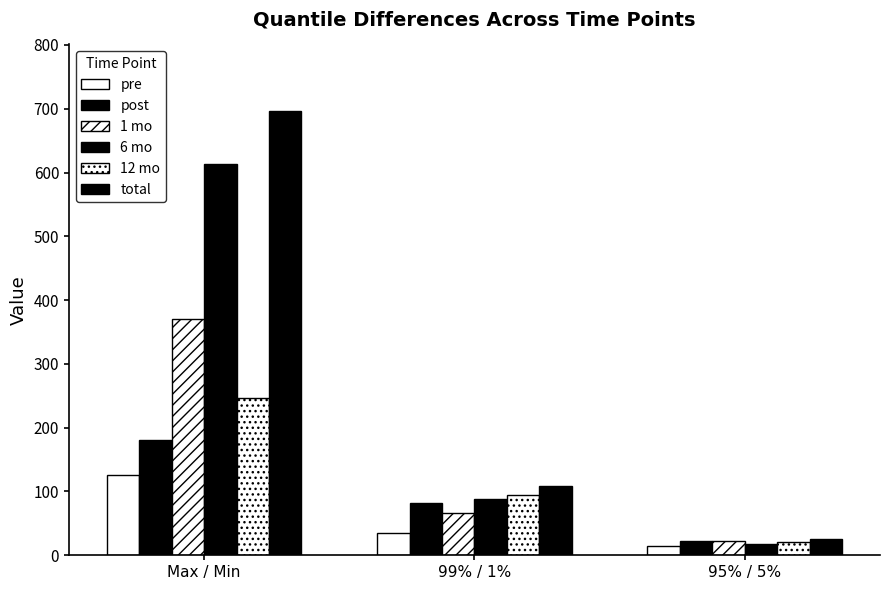

Rank the series by their maximum value, from lowest to highest.

pre, post, 12 mo, 1 mo, 6 mo, total